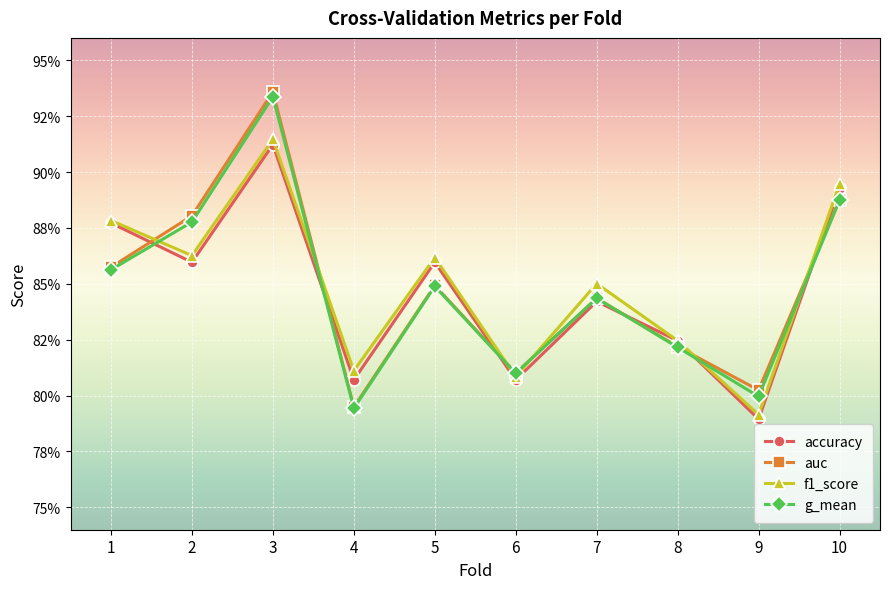

What are all the series names shown in the legend?

accuracy, auc, f1_score, g_mean